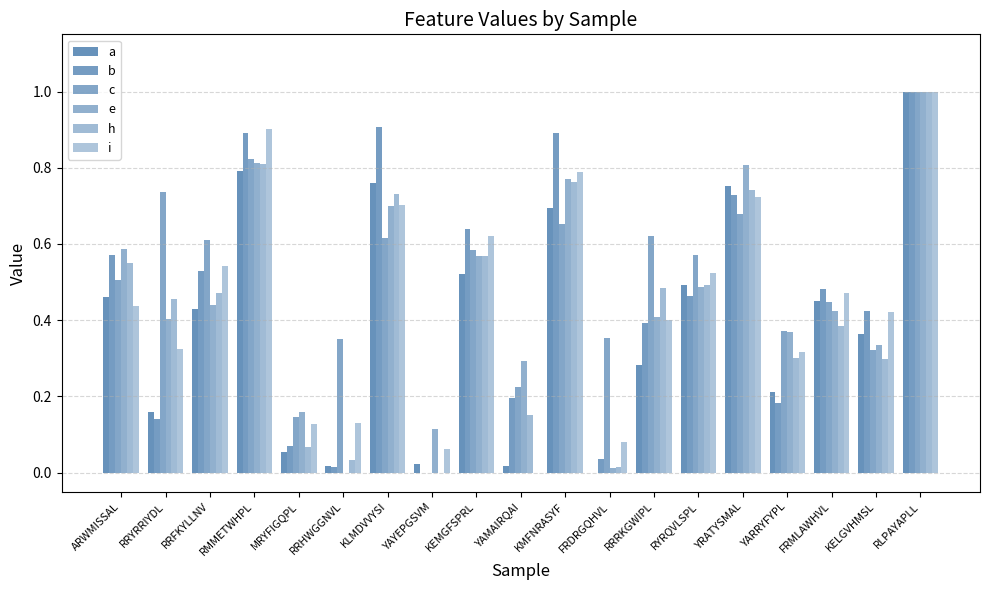

The b series shows 0.9 at KMFNRASYF. True or false?

True